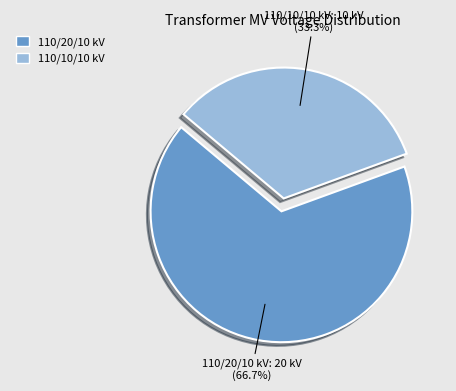

Rank the categories by value from lowest to highest.

110/10/10 kV, 110/20/10 kV